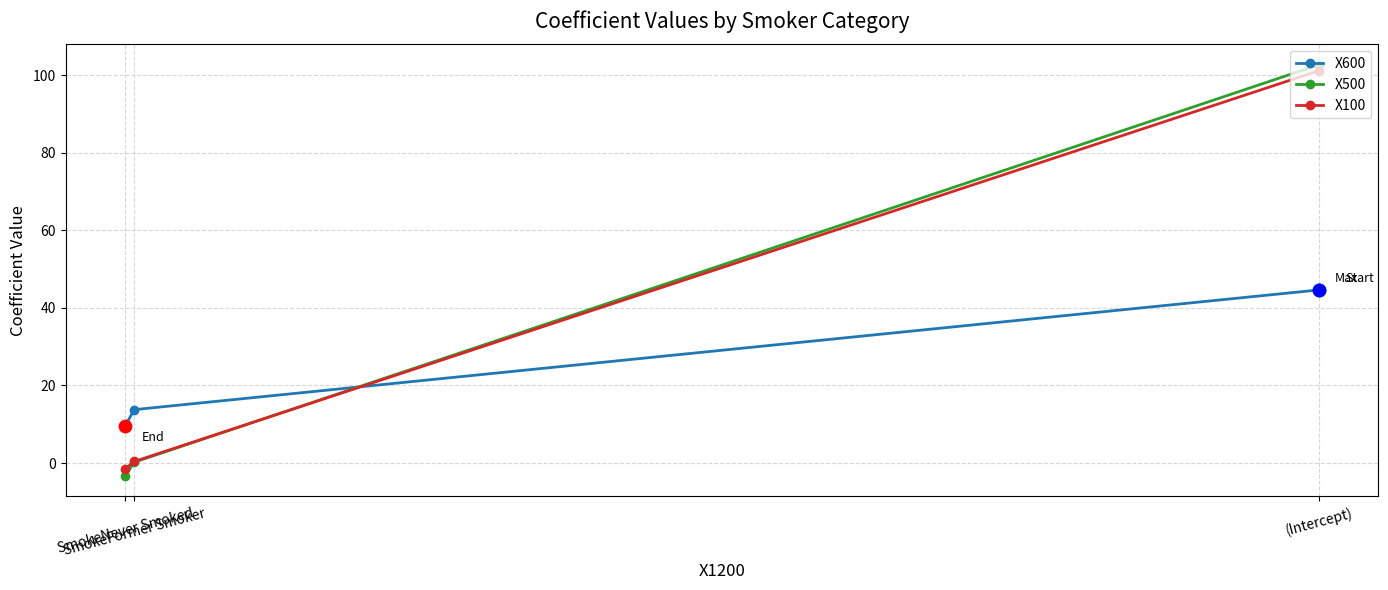

What is the total value across all series at (Intercept)?

248.4